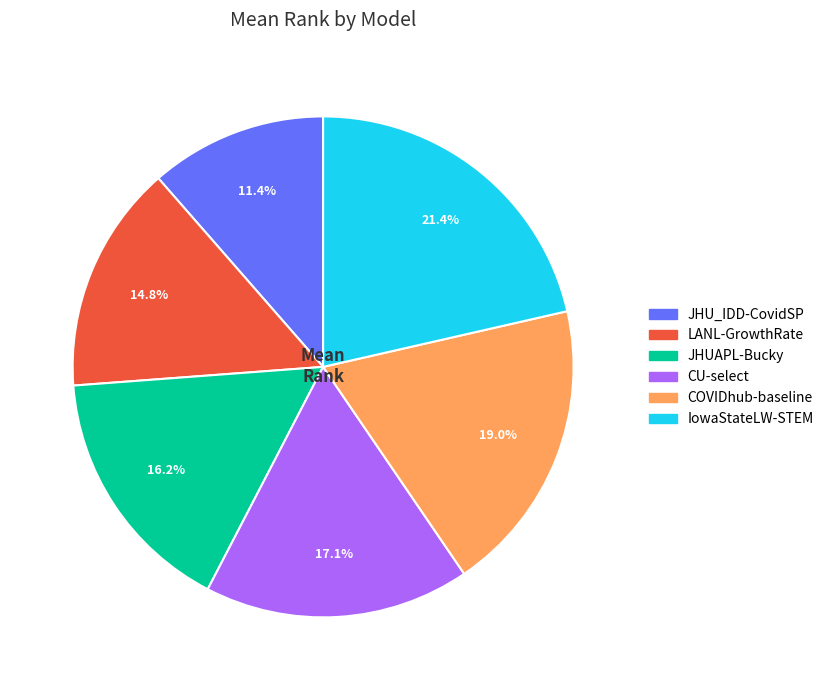

Does LANL-GrowthRate account for over 50% of the chart?

No